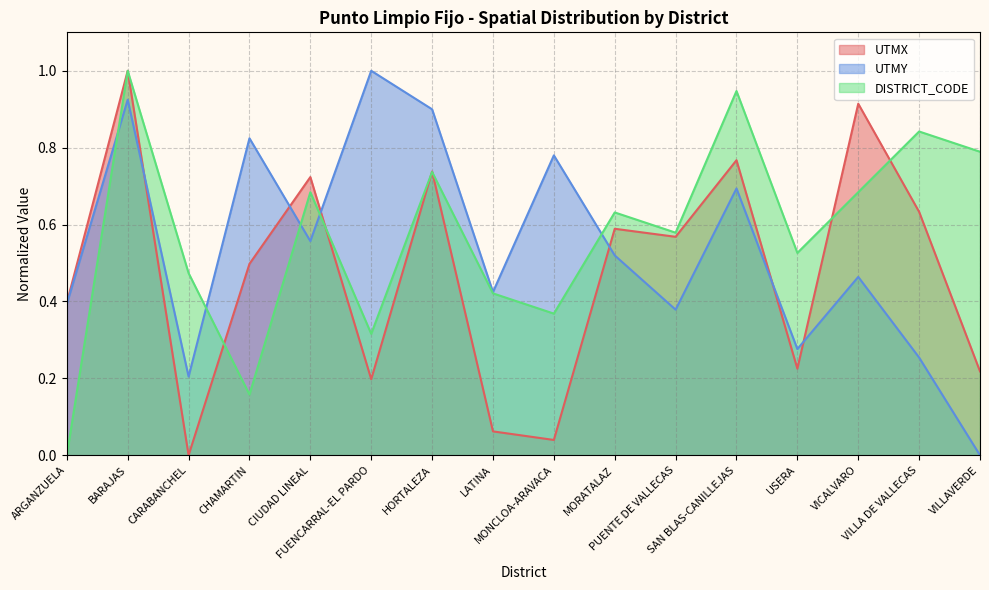

Where is the first local maximum for UTMX?

BARAJAS